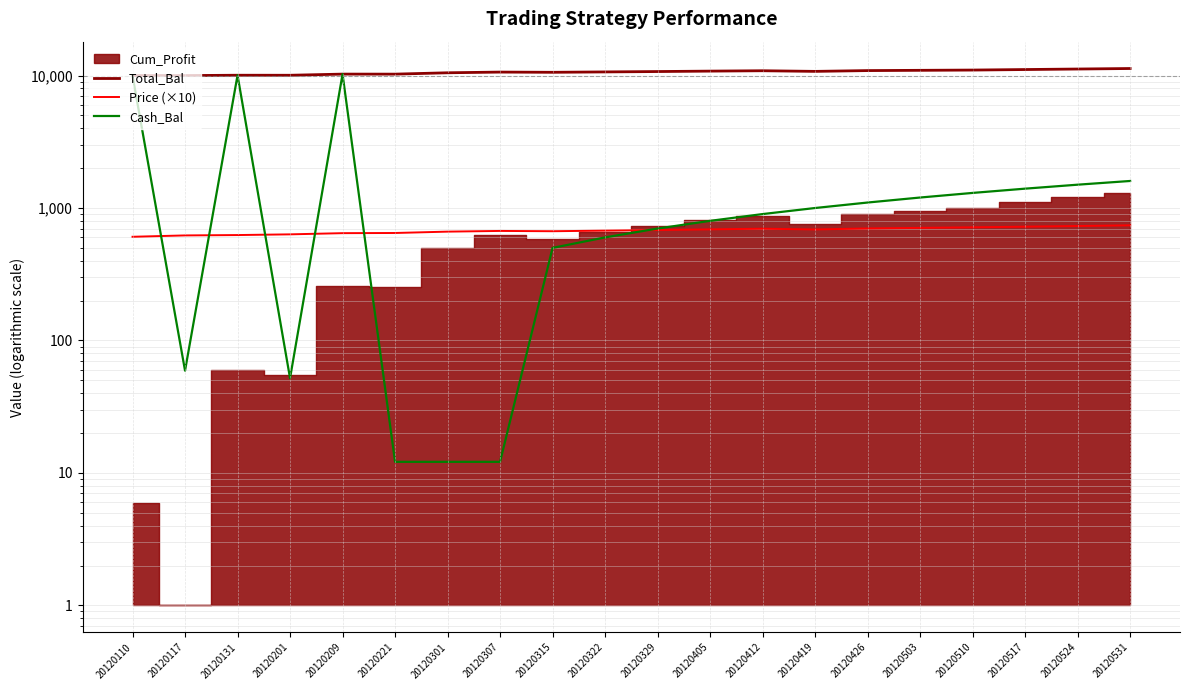

True or false: Price (×10) has more than 0 points higher than both neighbors.

True